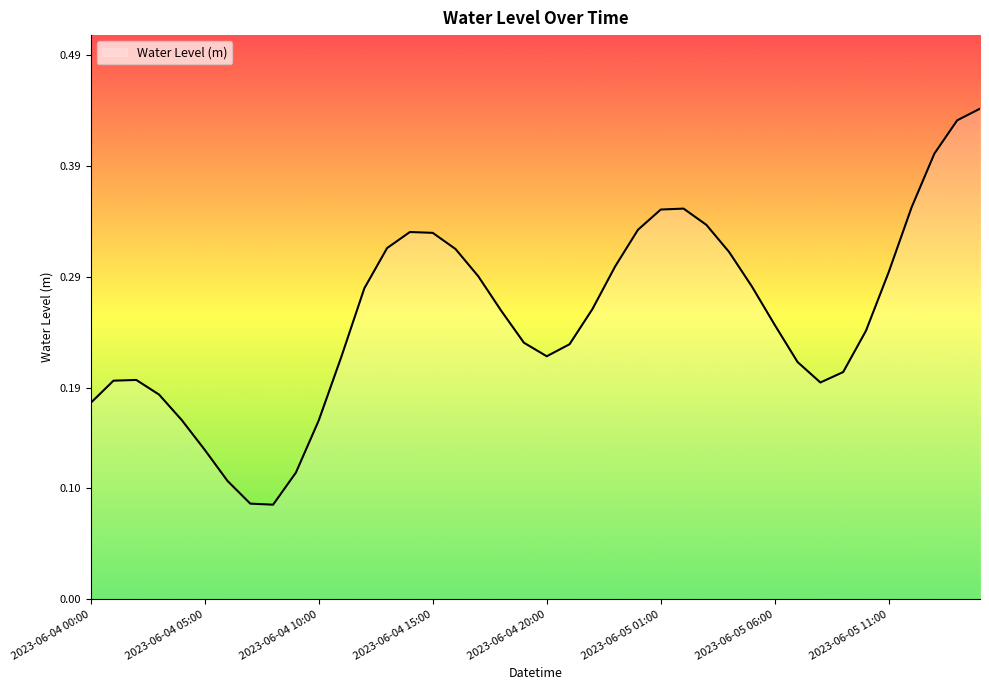

Does the chart display data point markers on the line(s)?

No